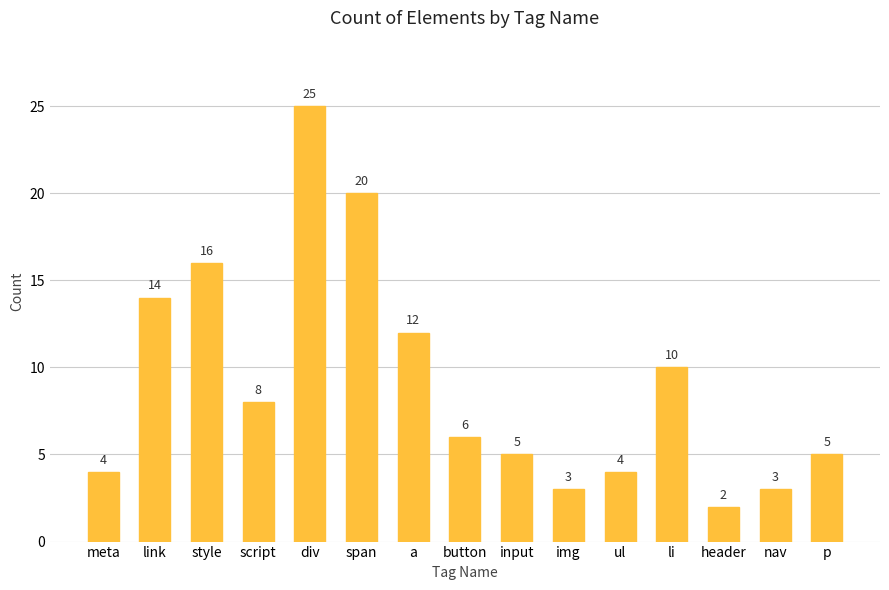

What is the sum of all values?

137